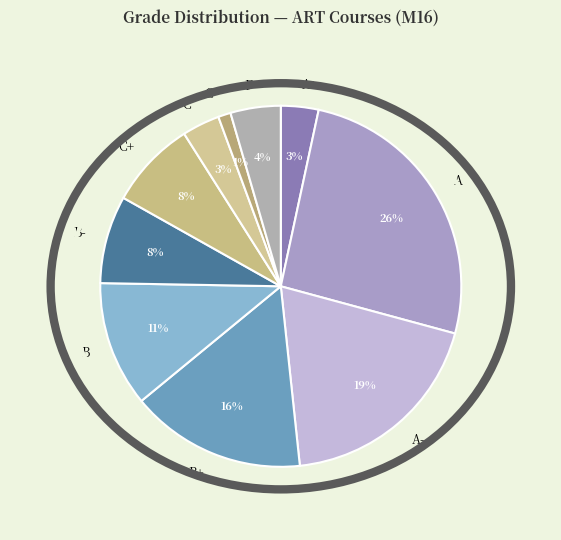

To the nearest percent, what is the difference between the largest and smallest slice percentages?

25%